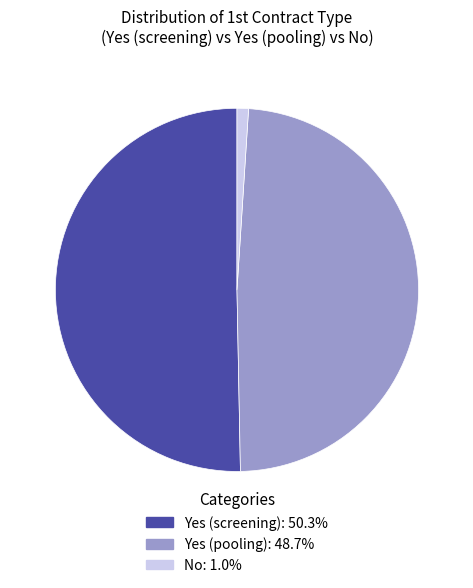

What is the ratio of the value at Yes (screening) to the value at No?

49.3